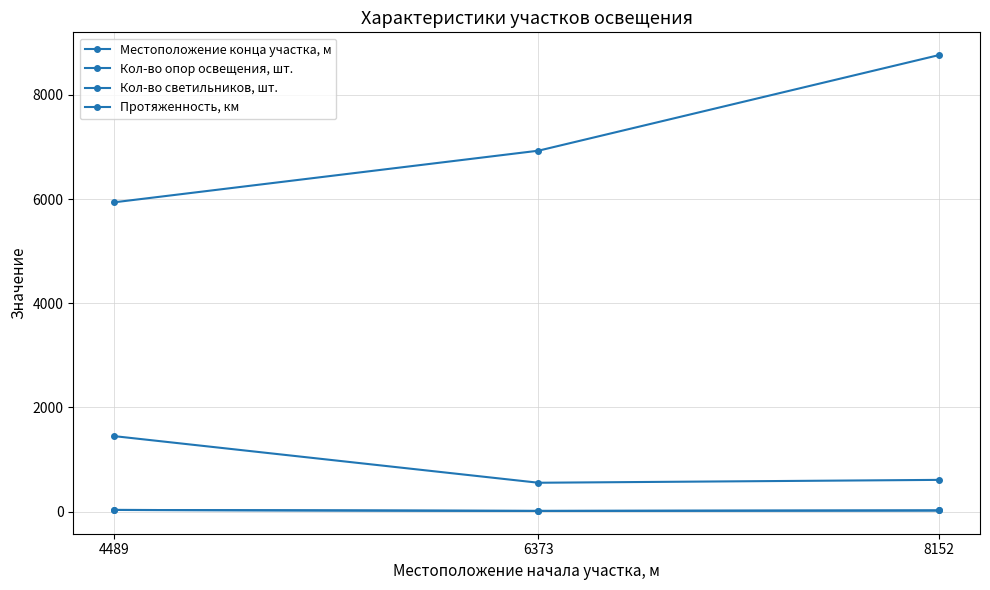

Where does the Кол-во светильников, шт. series first go above 23?

4489